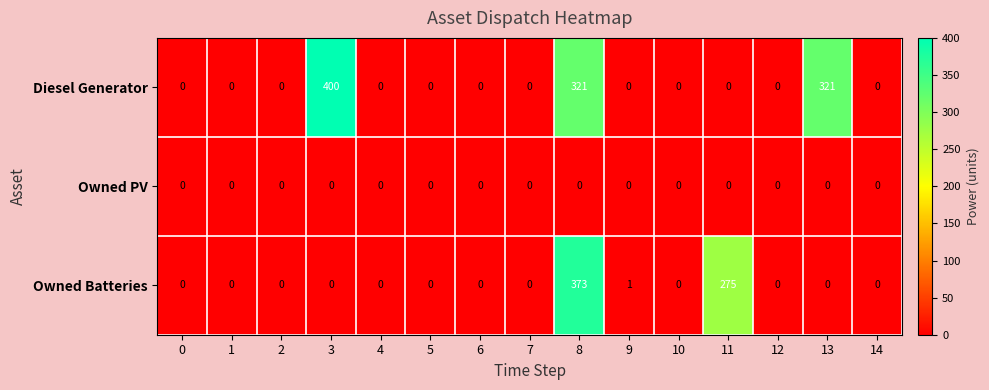

What is the average value of the Diesel Generator series?

69